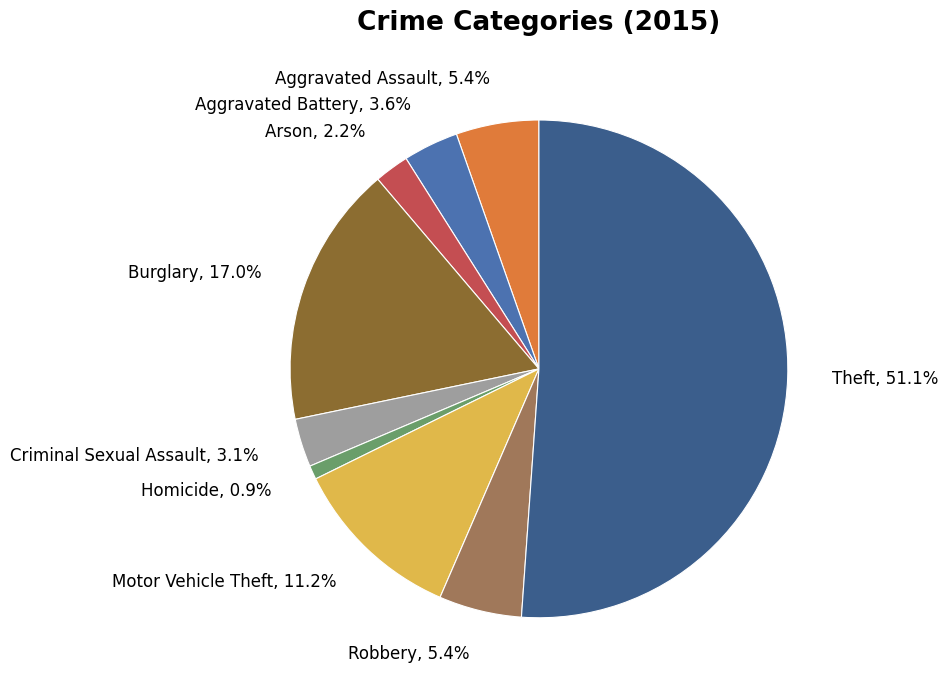

The Criminal Sexual Assault slice represents 3% of the pie. True or false?

True